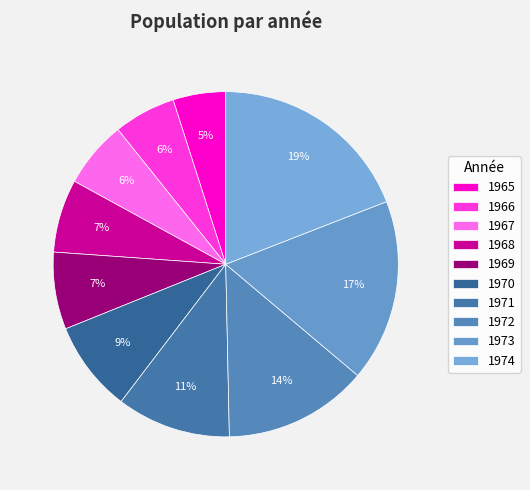

How many segments does this pie chart have?

10